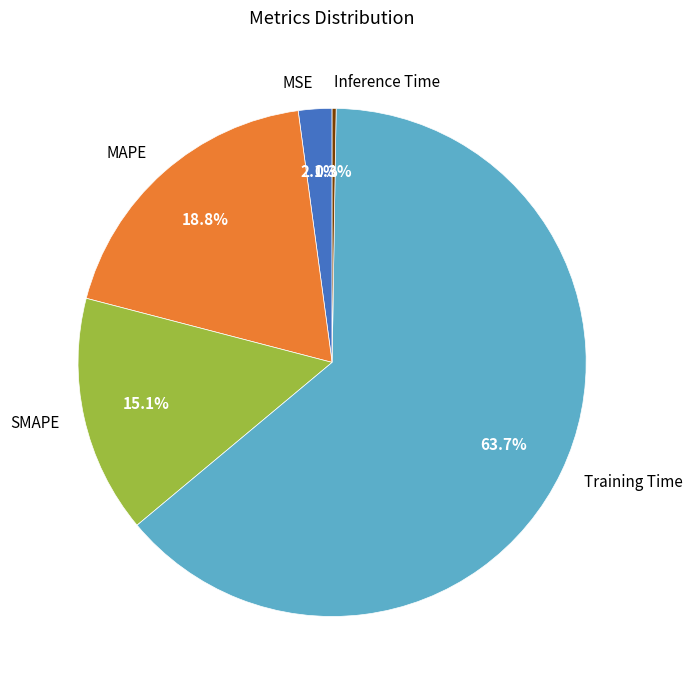

To the nearest percent, what percentage of the pie is MSE?

2%